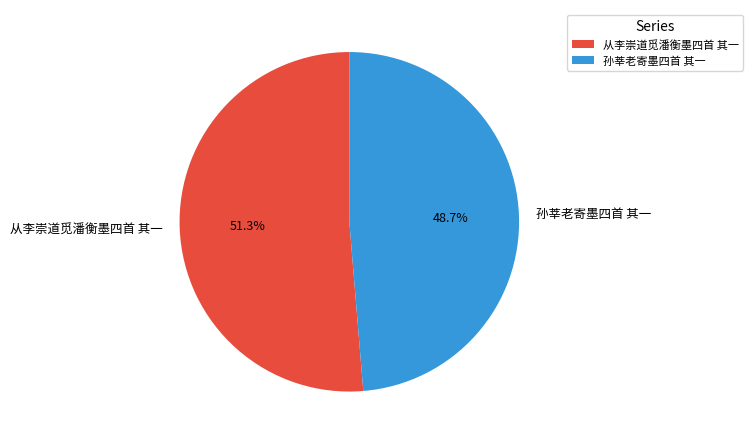

The 从李崇道觅潘衡墨四首 其一 slice represents 51% of the pie. True or false?

True